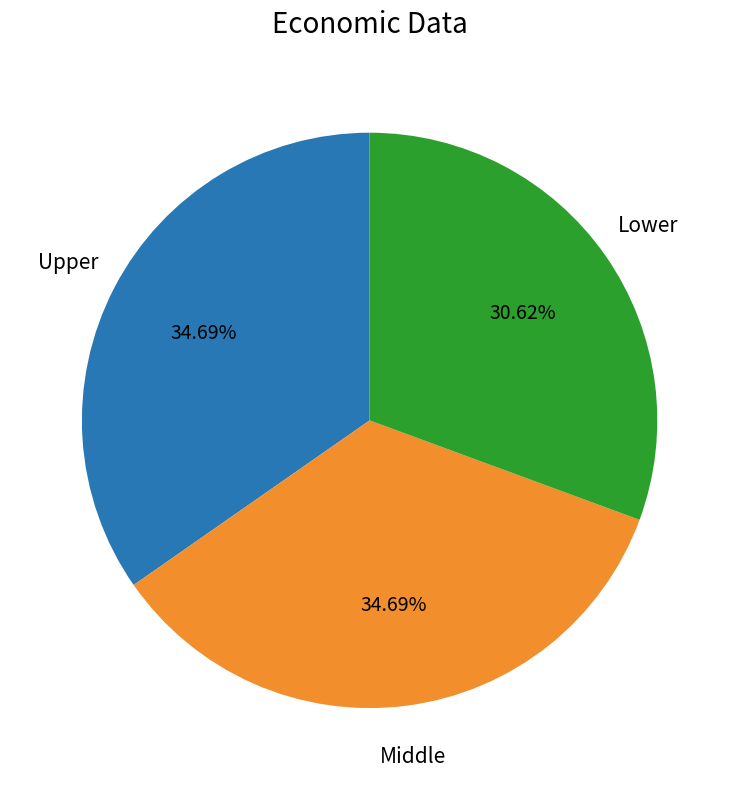

How many segments does this pie chart have?

3